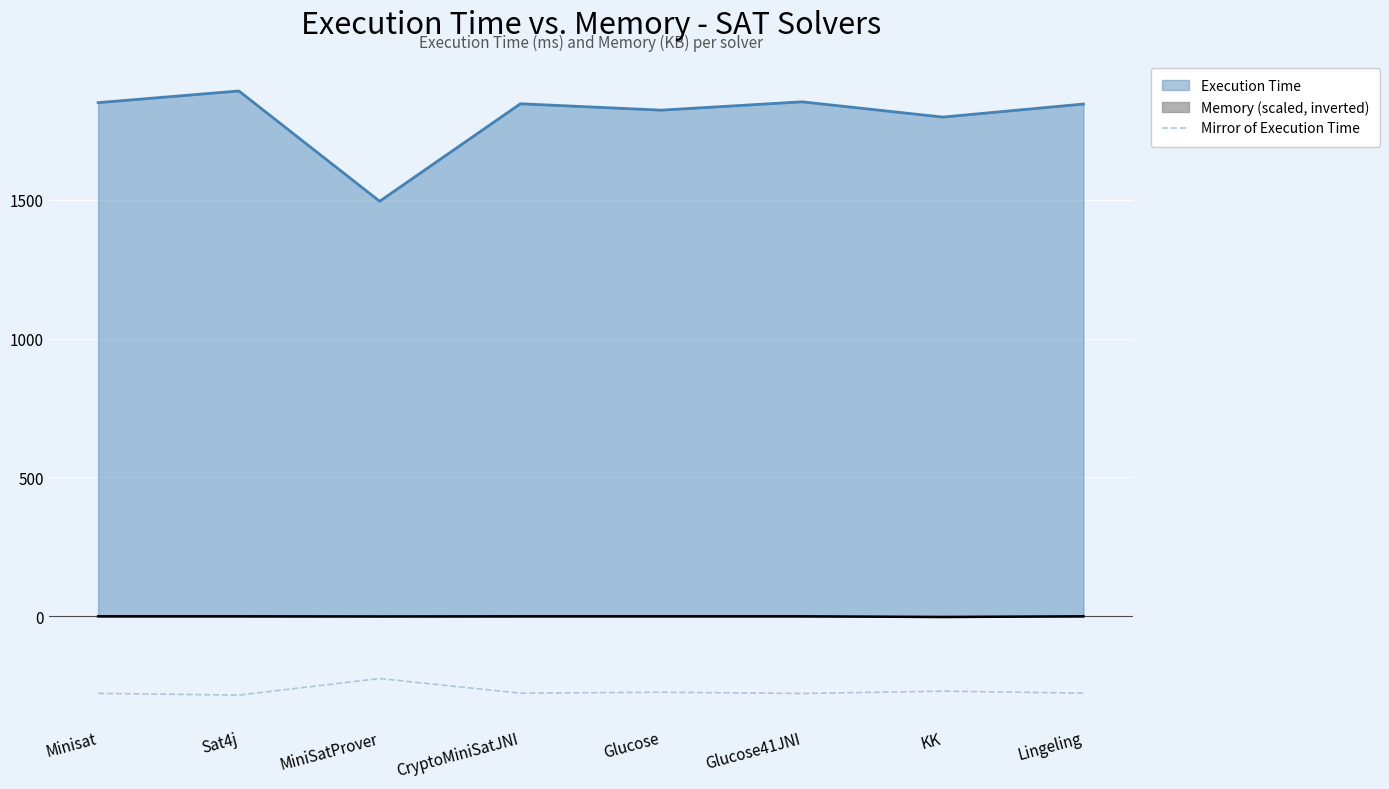

True or false: the data shows -277.8 at Glucose41JNI.

True